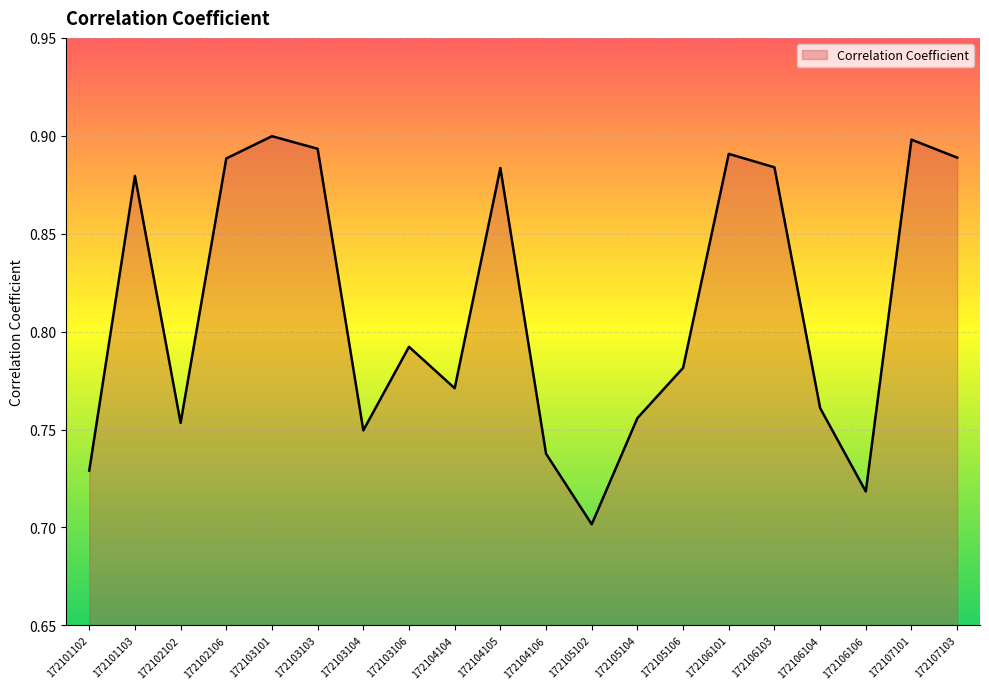

How many lines are shown in the chart?

1